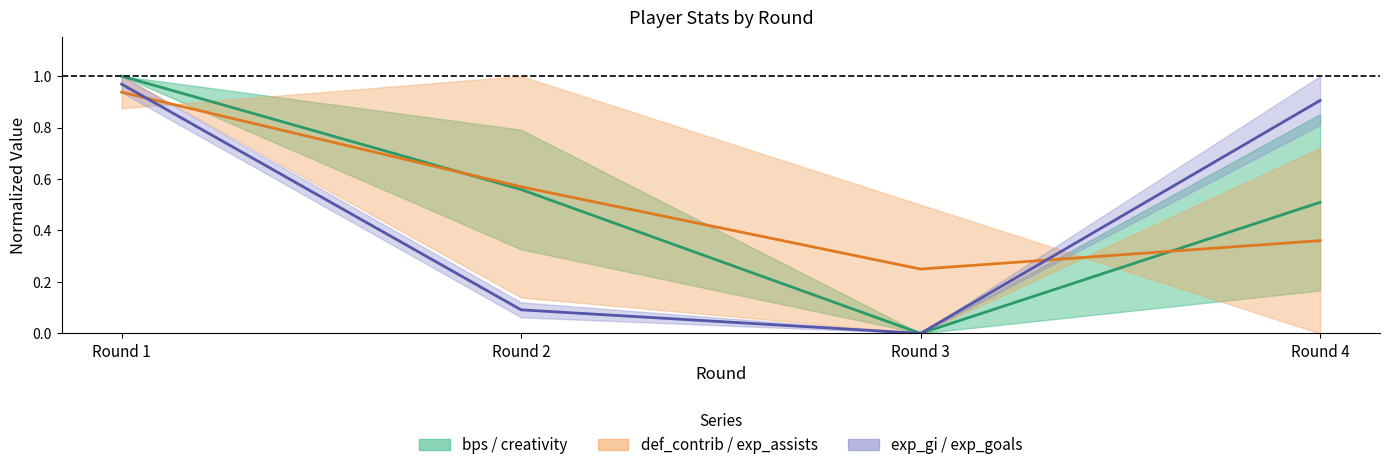

What is the sum of the def_contrib mean line values at Round 4 and Round 3?

0.6